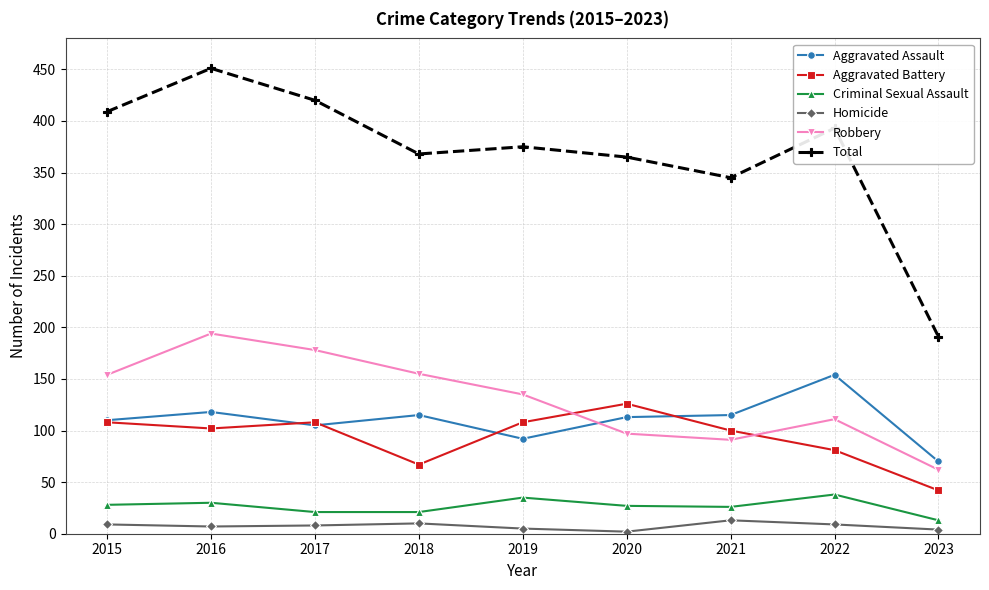

Rank the series at 2016 from lowest to highest value.

Homicide, Criminal Sexual Assault, Aggravated Battery, Aggravated Assault, Robbery, Total